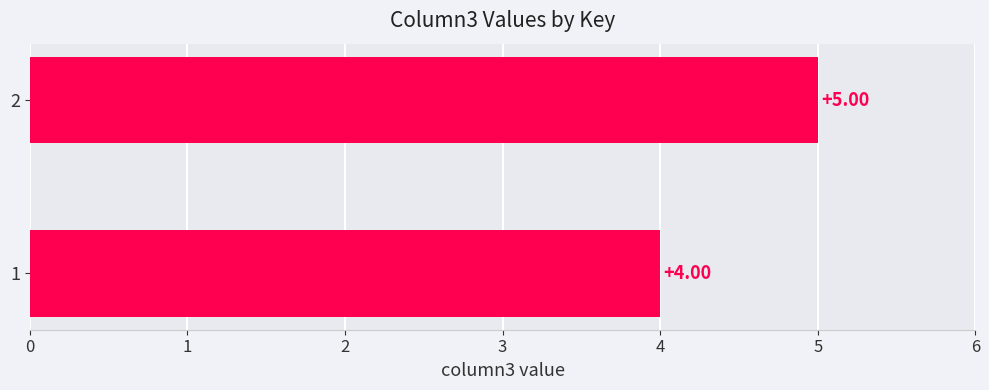

Count the number of categories in the chart.

2